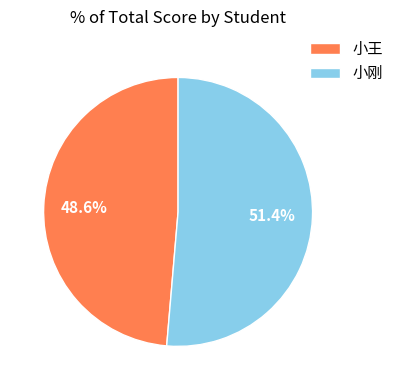

What is the smallest slice in the pie chart?

小王